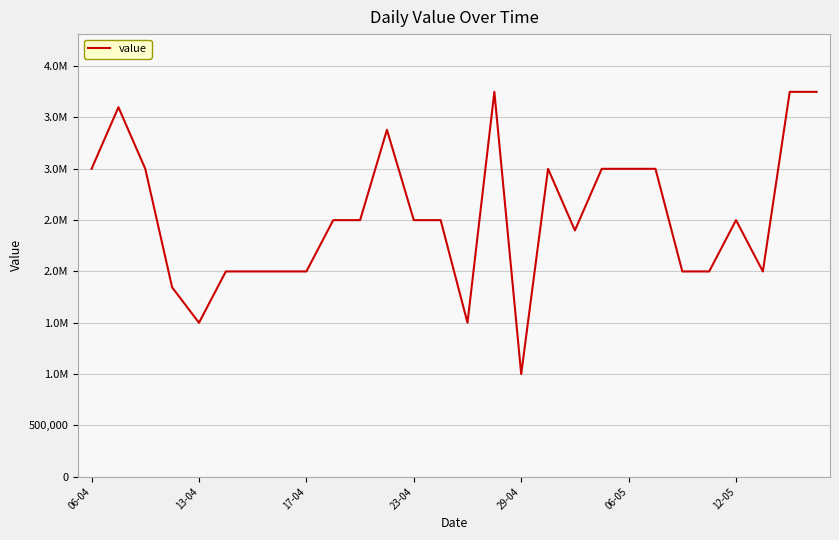

Is this an area chart (filled region under the line)?

No